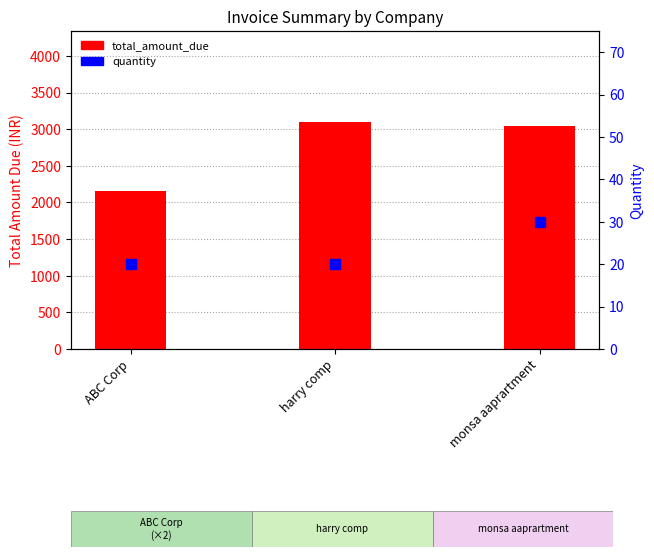

Which series has the largest total across all categories?

total_amount_due